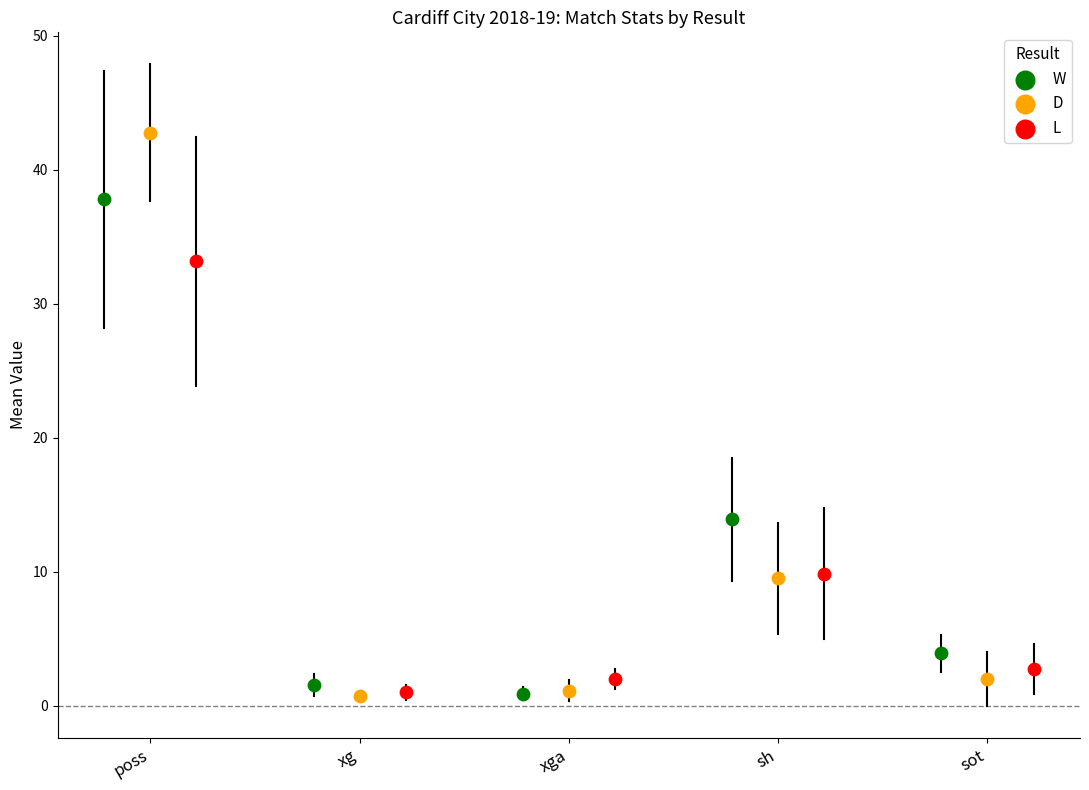

Which series contains the highest Y value?

D